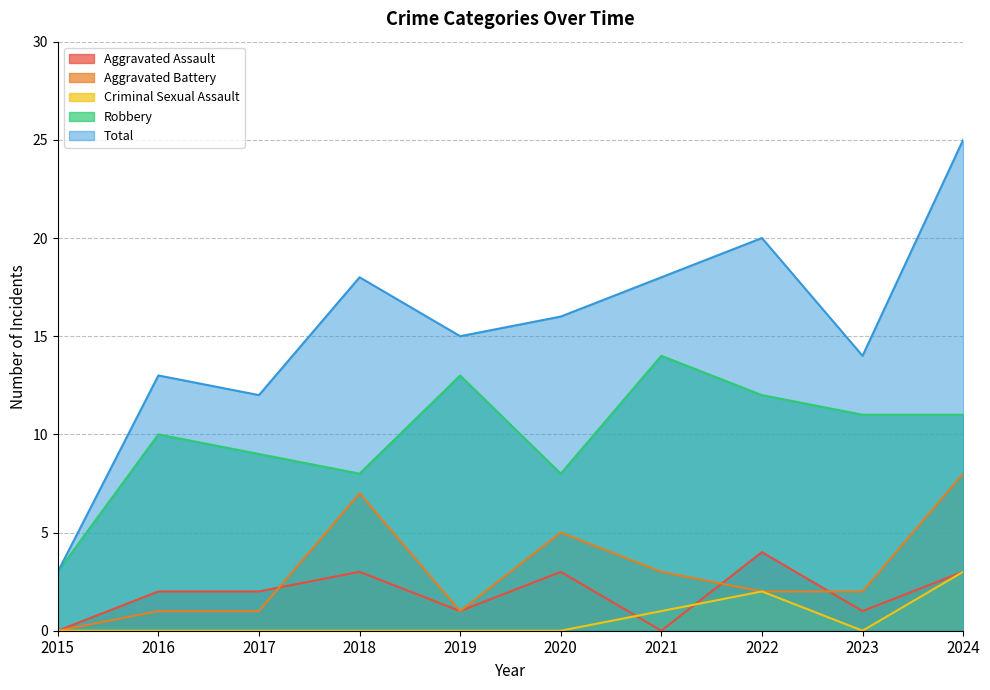

The Aggravated Assault series shows 1 at 2019. True or false?

True